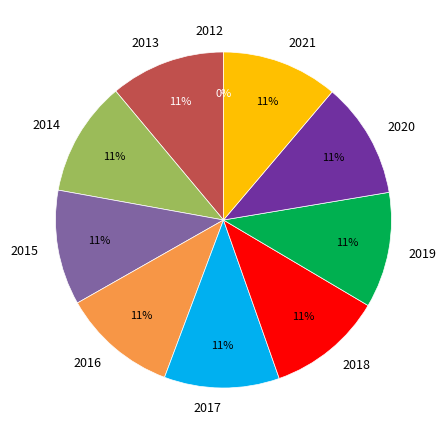

To the nearest percent, what is the average slice percentage?

10%